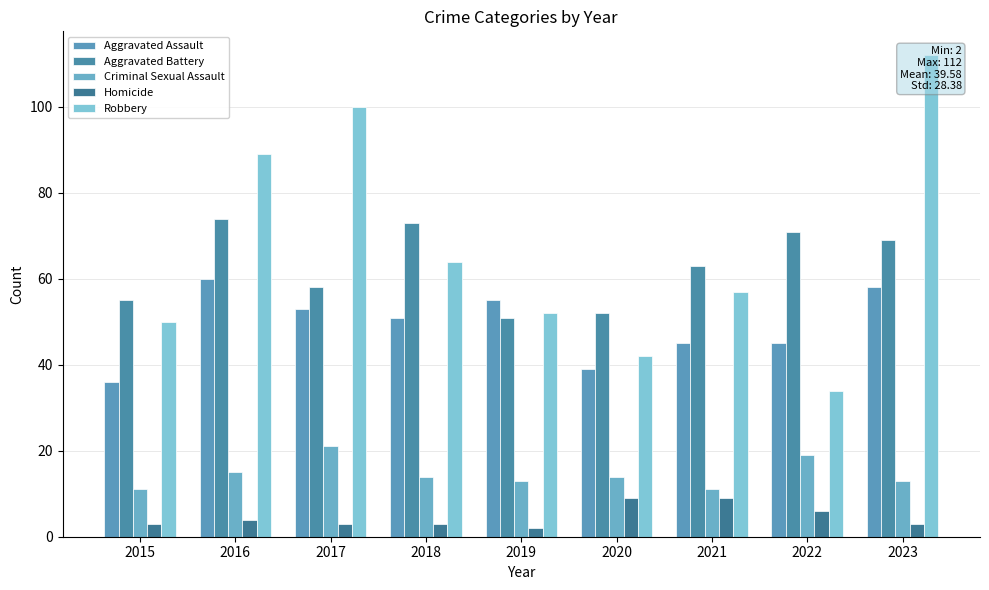

The value of Aggravated Assault at 2023 is 58. True or false?

True